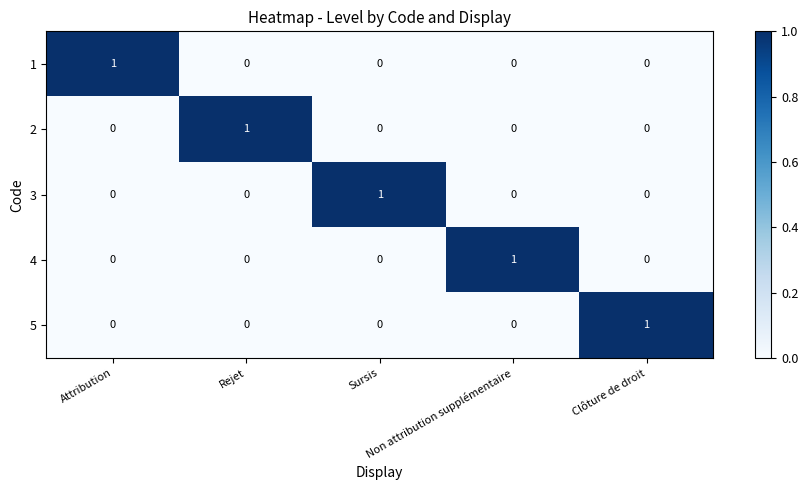

How many values in the 1 series exceed 0?

1